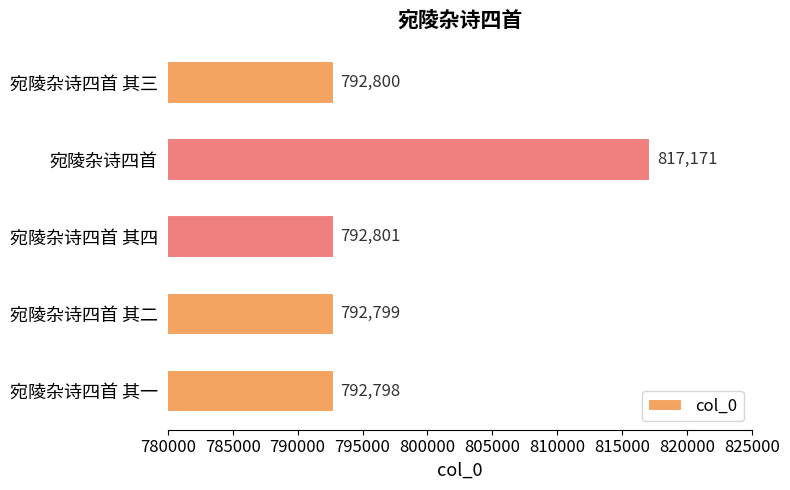

Rank the categories by value from highest to lowest.

宛陵杂诗四首, 宛陵杂诗四首 其四, 宛陵杂诗四首 其三, 宛陵杂诗四首 其二, 宛陵杂诗四首 其一